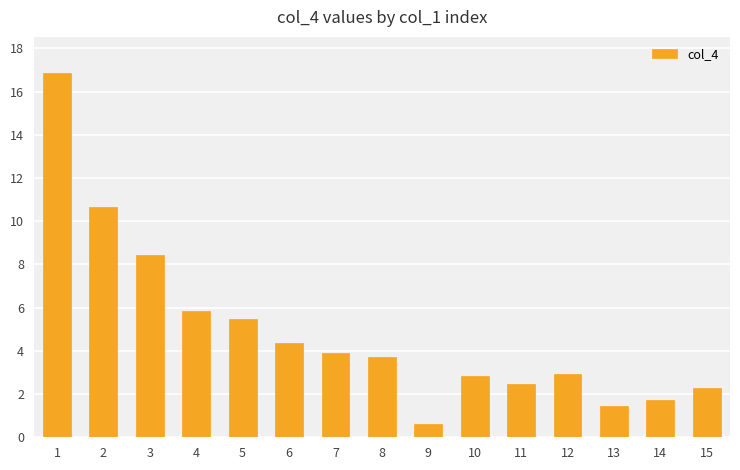

Which has a higher value, 5 or 12?

5